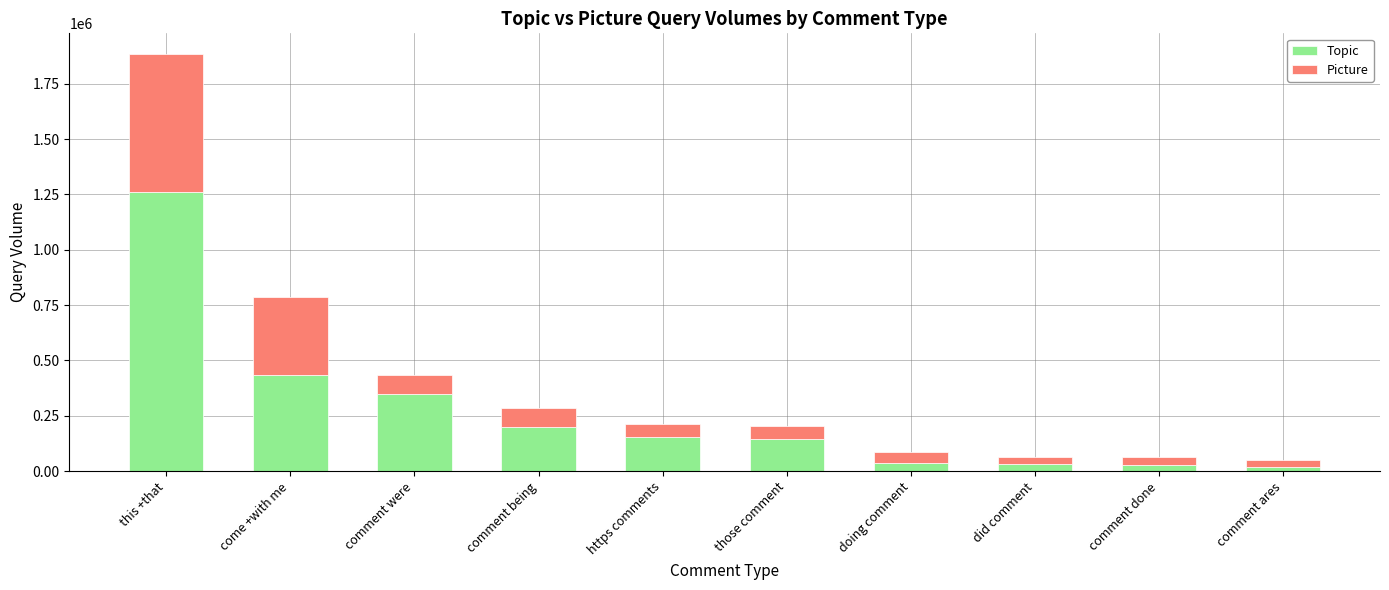

How many values in the Topic series are below 153299?

5